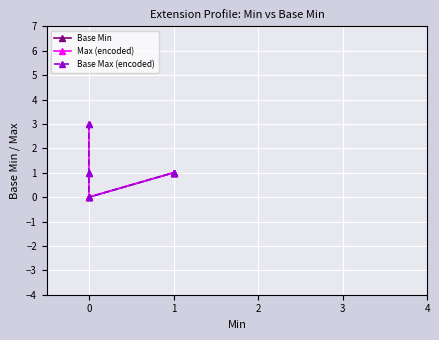

Reading left to right, extract all data points from this chart.

Base Min: 0	0	0	1	1
Max (encoded): 3	1	0	1	1
Base Max (encoded): 3	1	0	1	1